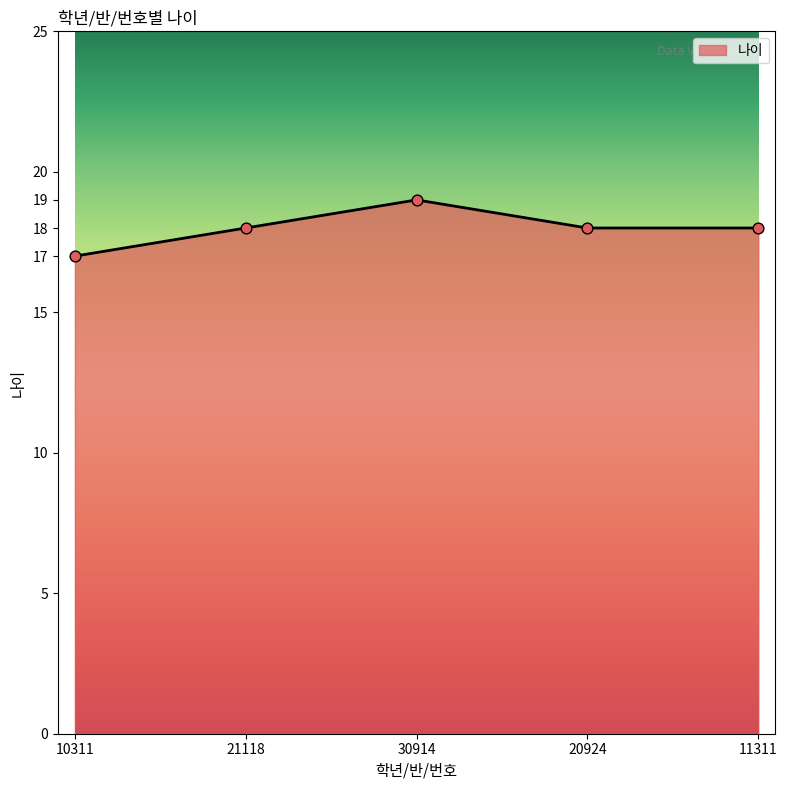

What is the change in value from 10311 to 21118?

+1